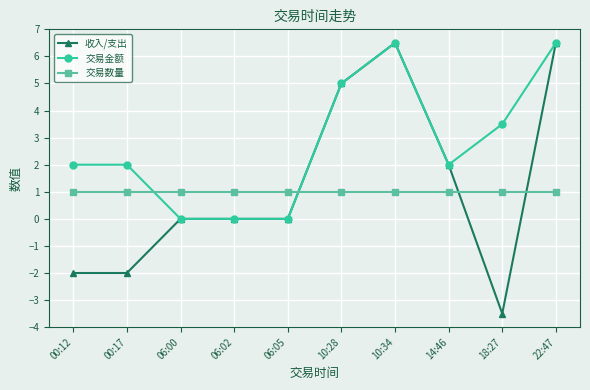

What is the maximum value for 收入/支出?

6.5